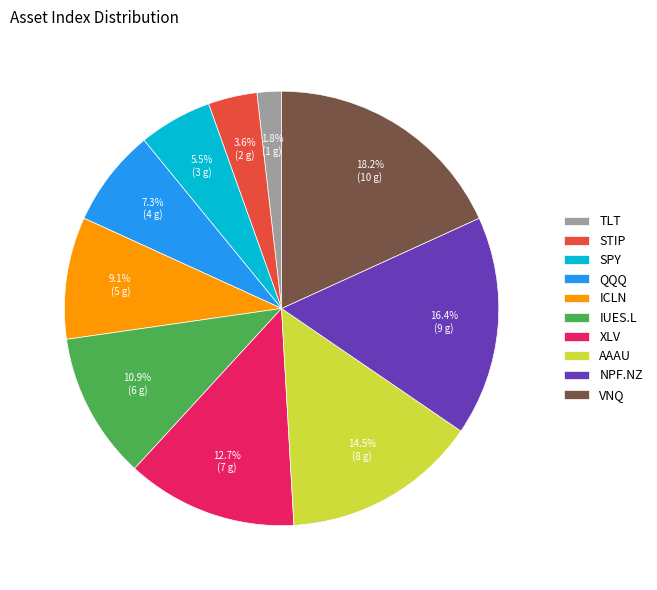

How much of the chart is everything except NPF.NZ?

83.6%